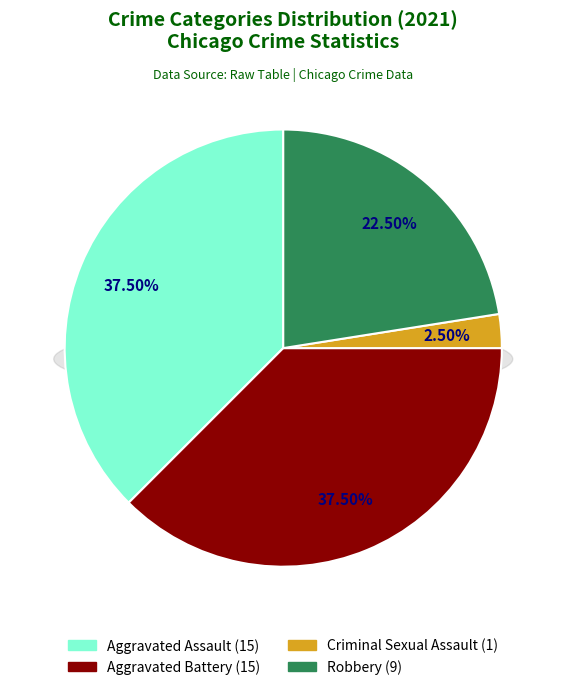

True or false: Robbery accounts for 22% of the total.

True